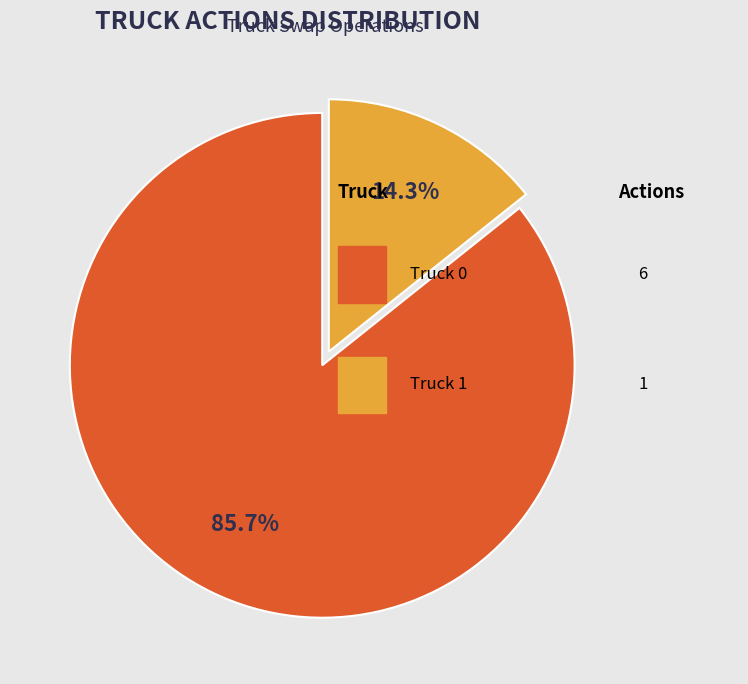

Is there any slice that represents more than half of the pie?

Yes